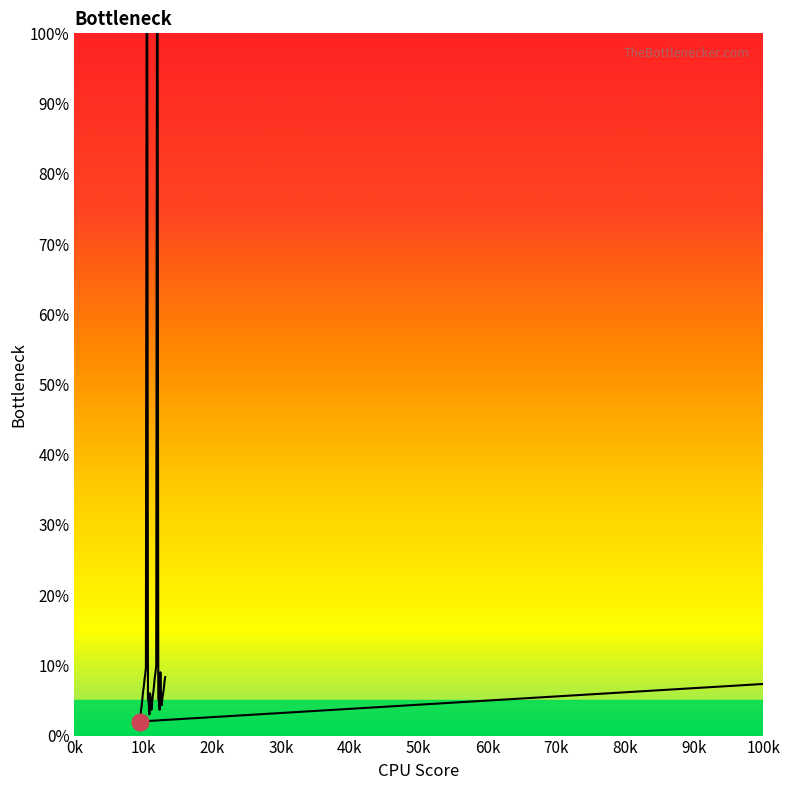

Count the number of data series in this chart.

1